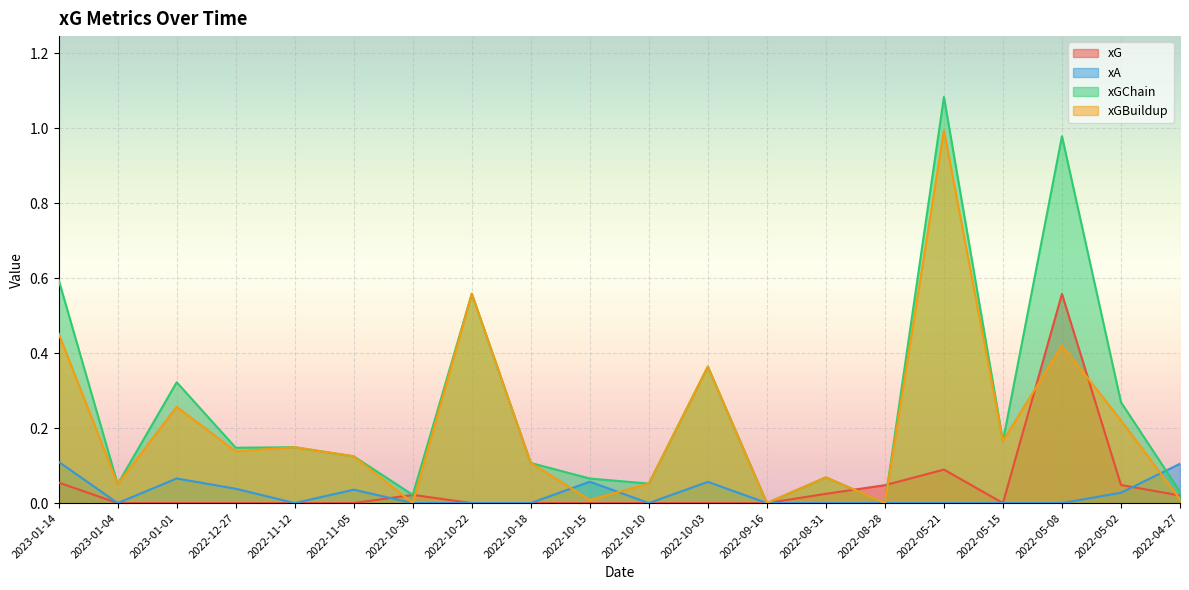

How many lines are shown in the chart?

4